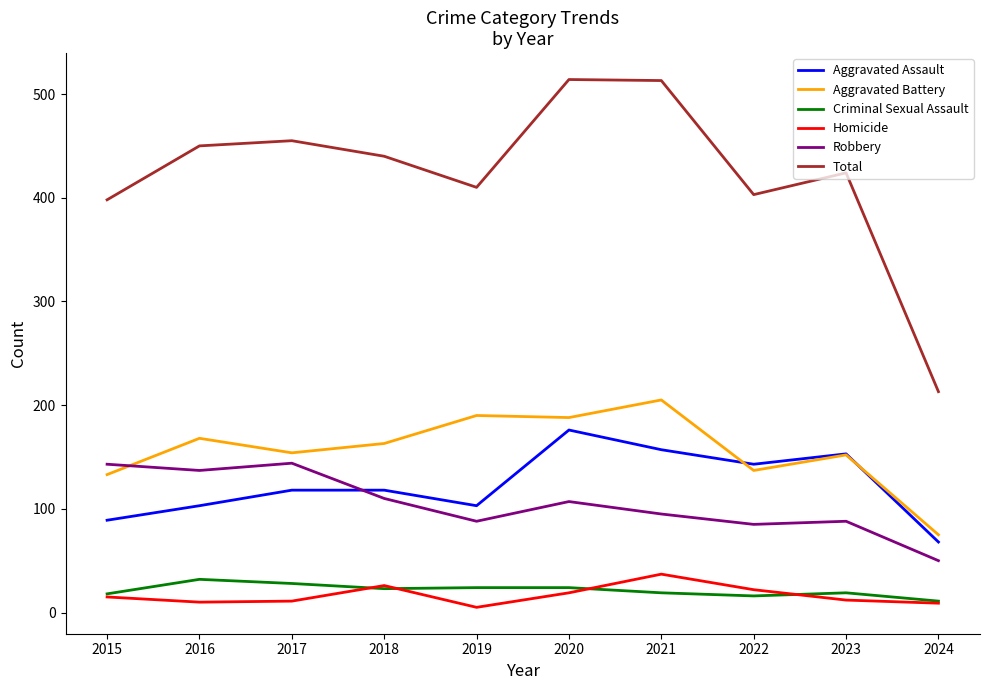

Which category has the highest value in the Aggravated Battery series?

2021